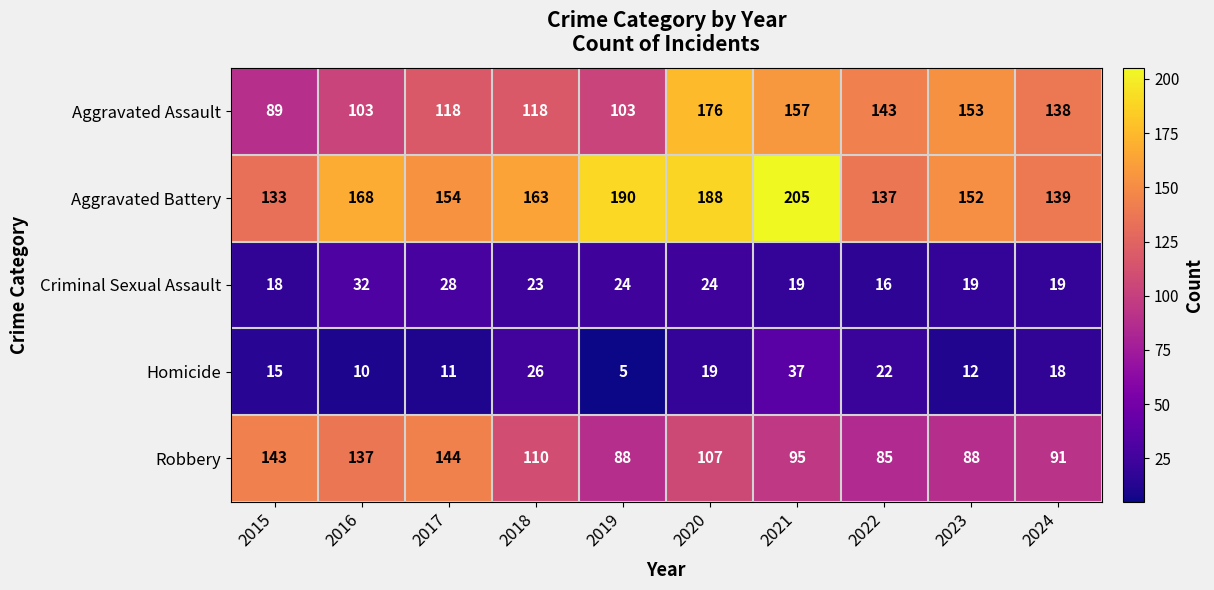

What value does the Aggravated Assault series have at 2021, to the nearest 10?

160